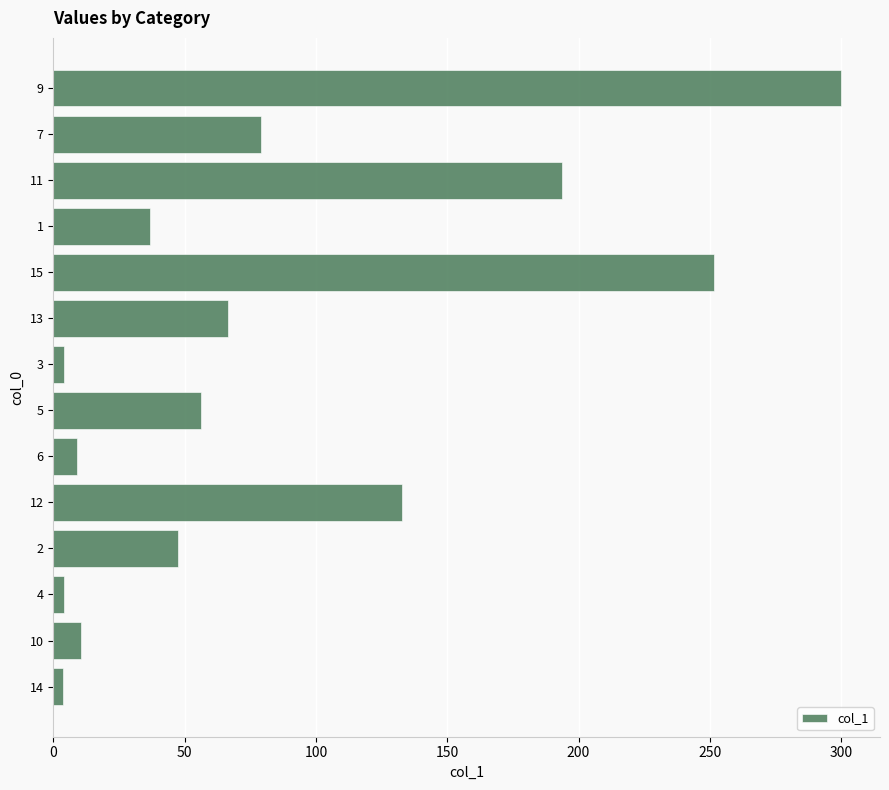

Count the number of categories in the chart.

14